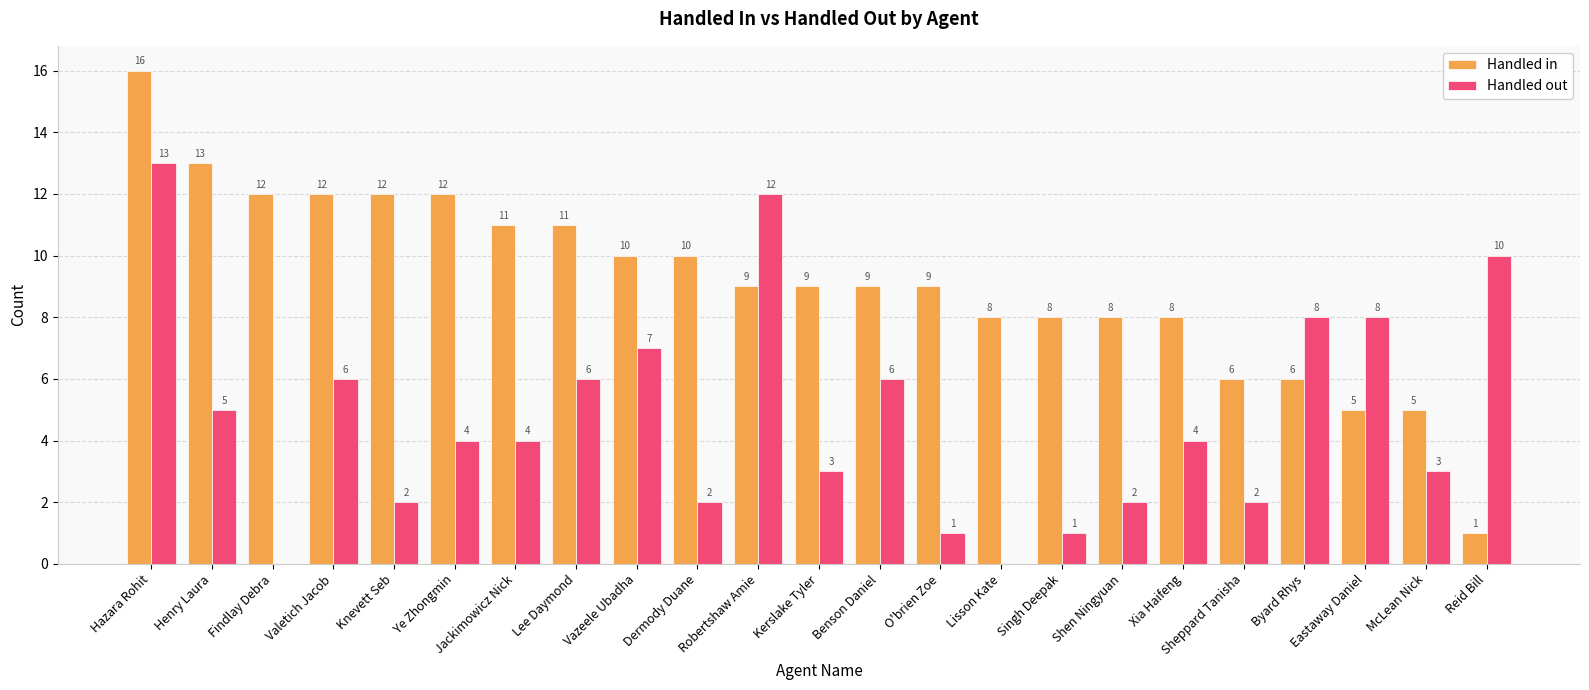

What value does the Handled in series have at Byard Rhys, to the nearest 5?

5